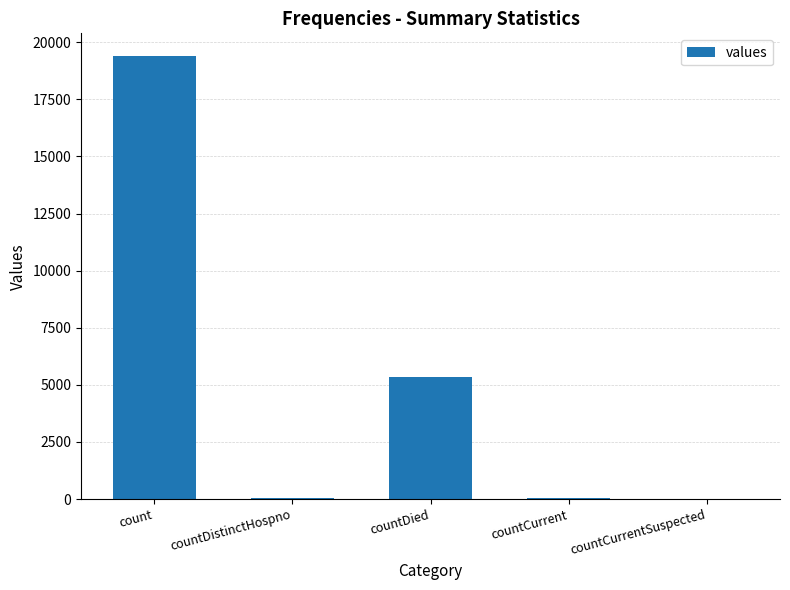

The chart shows a value of 9390 at countCurrentSuspected. True or false?

False